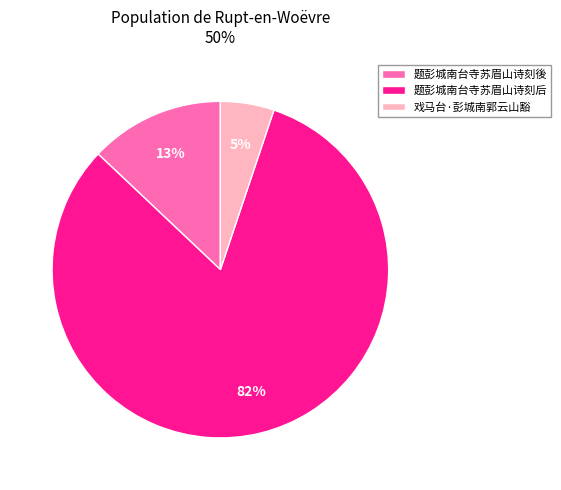

The 戏马台·彭城南郭云山豁 slice represents 14% of the pie. True or false?

False